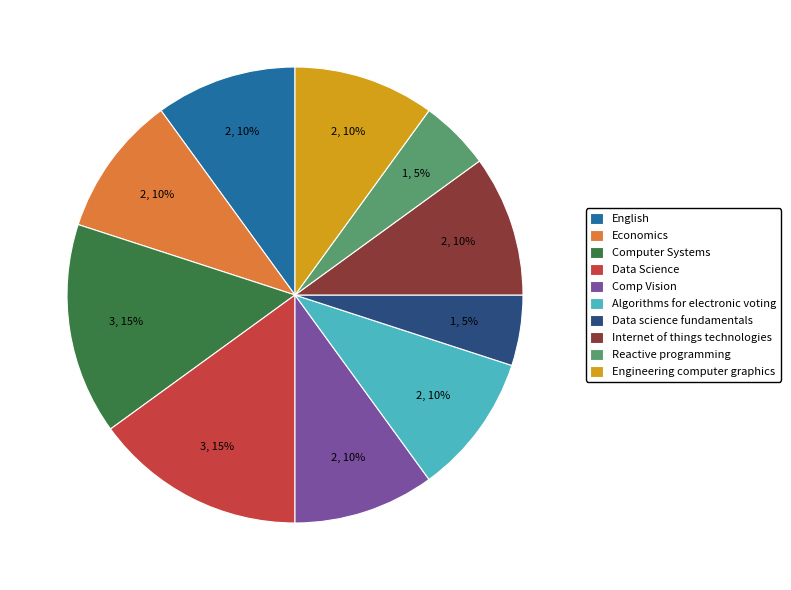

Do Data Science and Reactive programming together represent more than half of the pie?

No